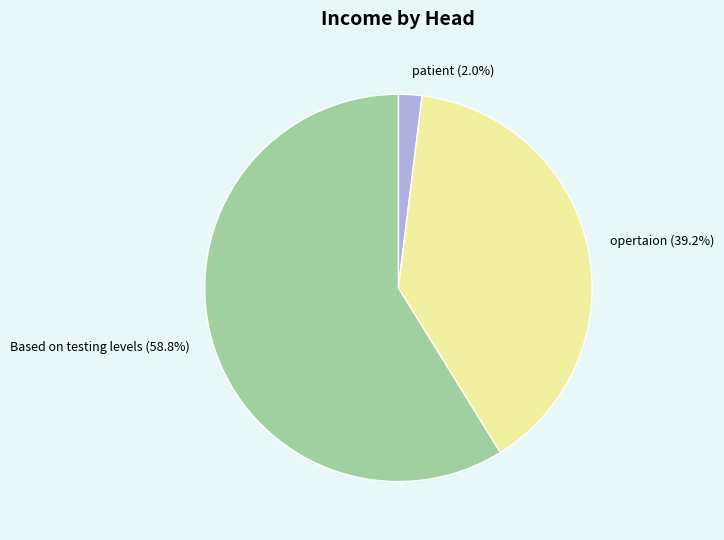

True or false: patient accounts for 2% of the total.

True